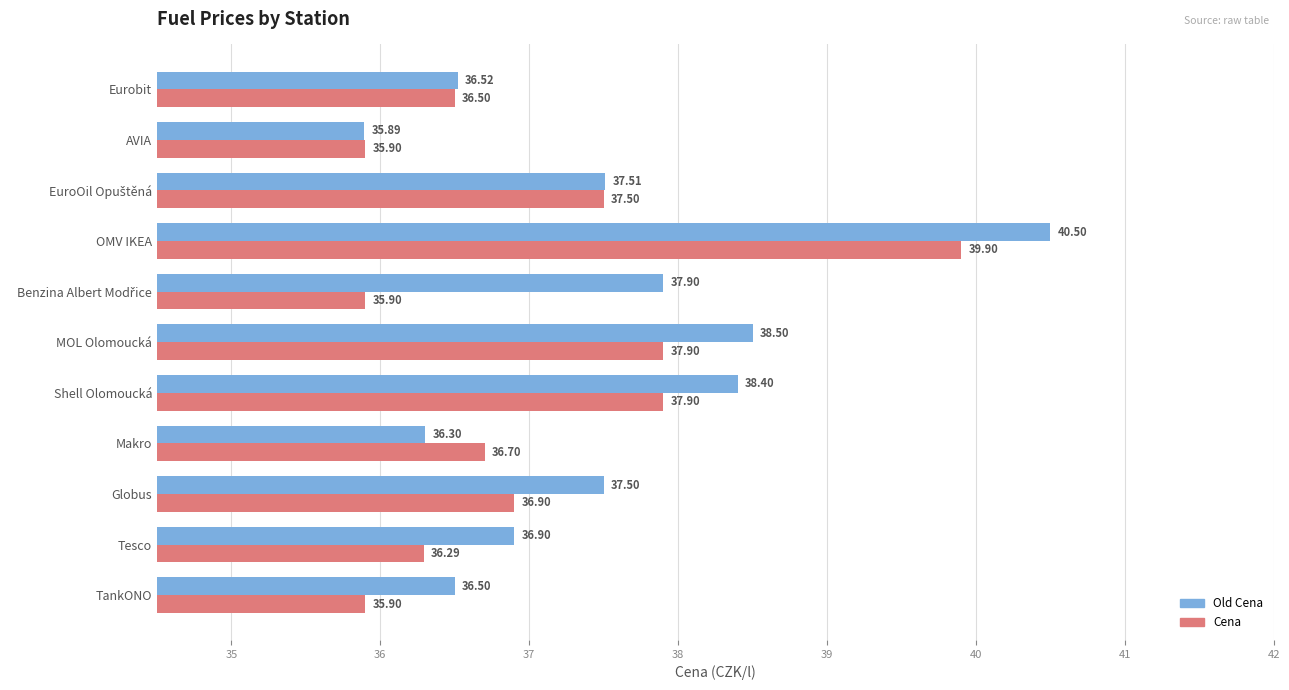

What is the difference between the highest and lowest values at Globus?

0.6